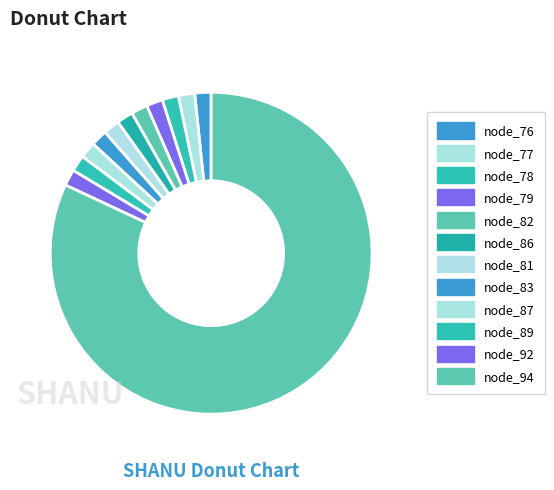

Count the number of slices in the pie.

12